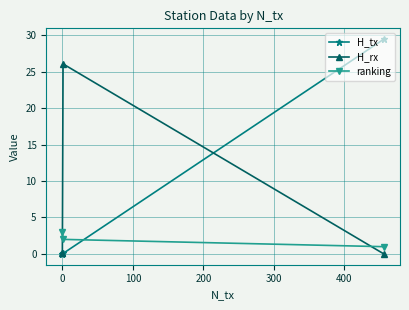

How many lines are shown in the chart?

3